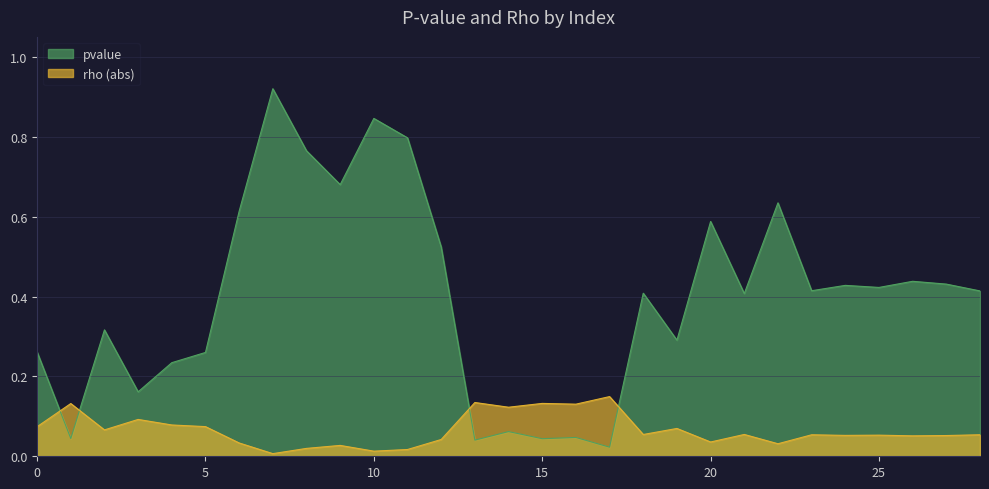

How many lines are shown in the chart?

2